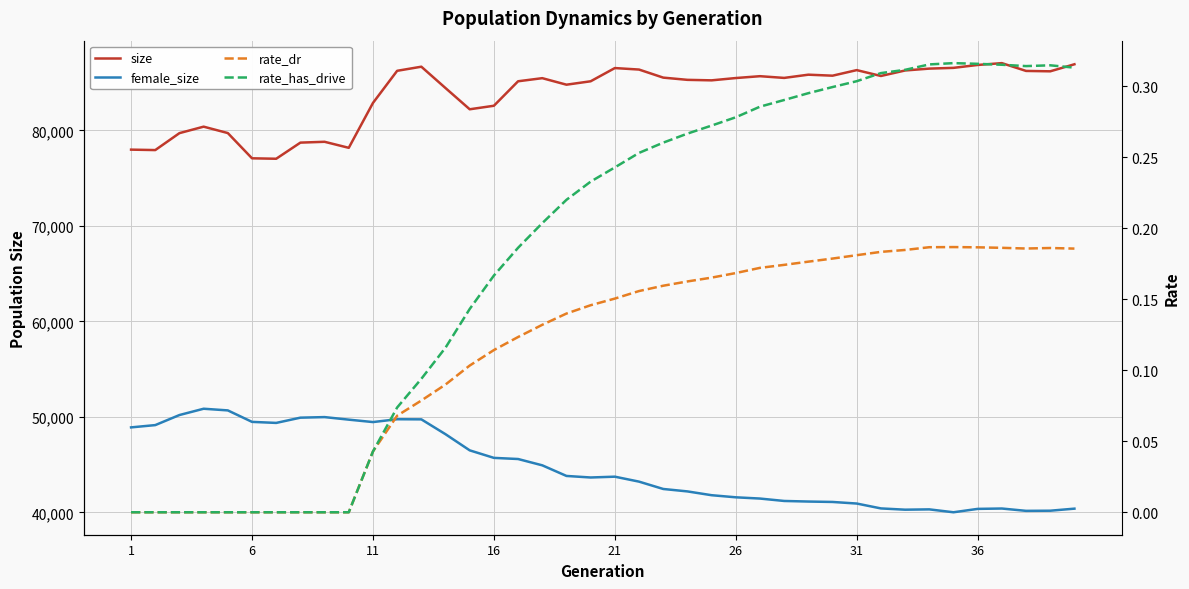

How many lines are shown in the chart?

4